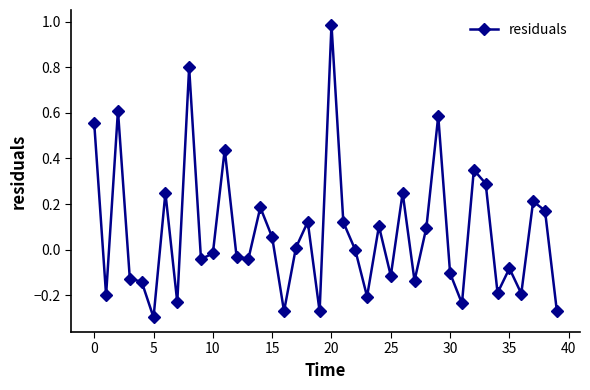

What is the difference between the maximum and second lowest values?

1.3